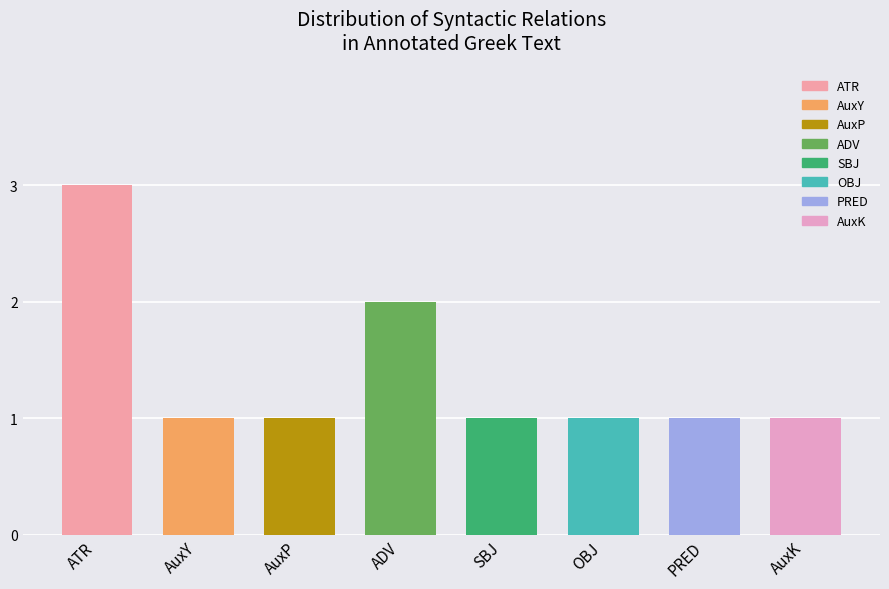

What is the smallest value displayed?

1